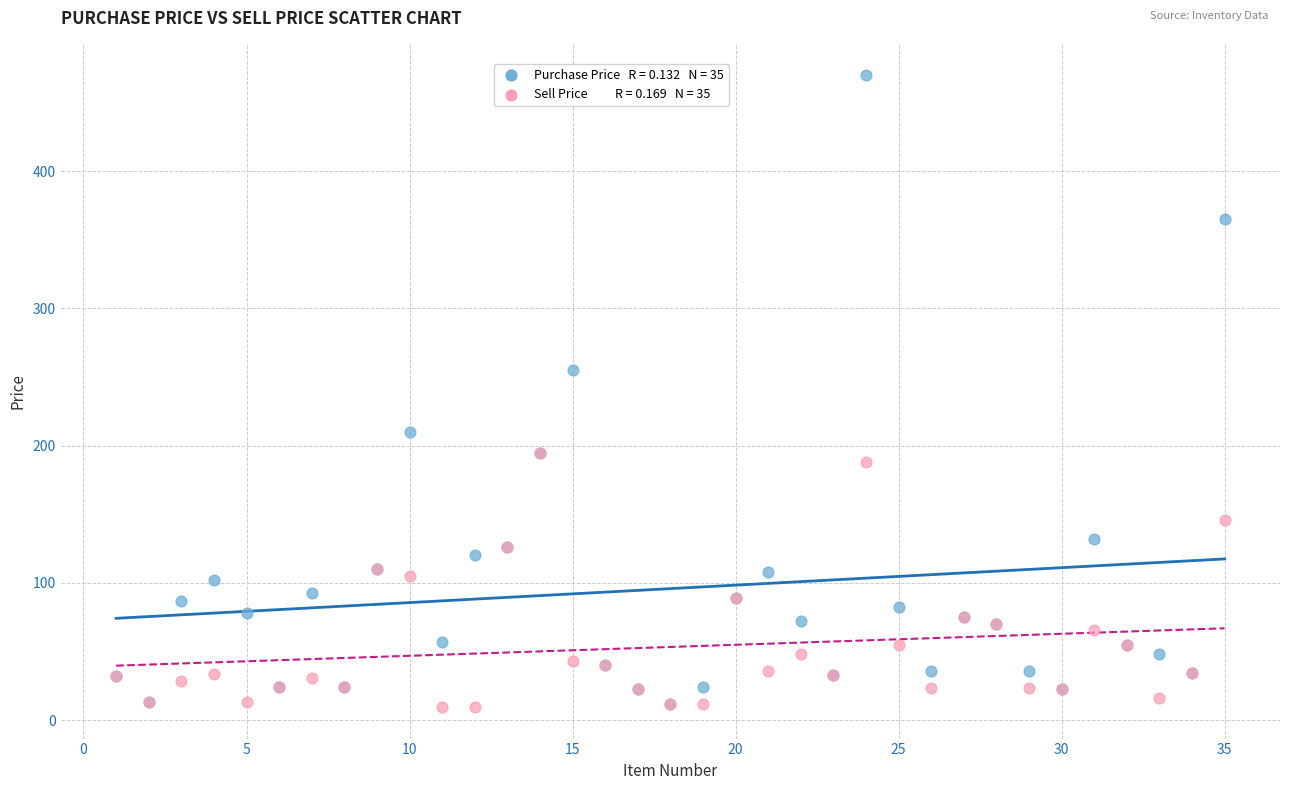

Across all series, what Y value is closest to 239?

255.0